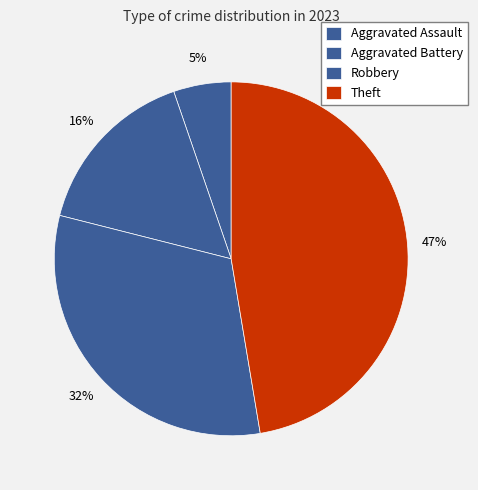

How many segments does this pie chart have?

4